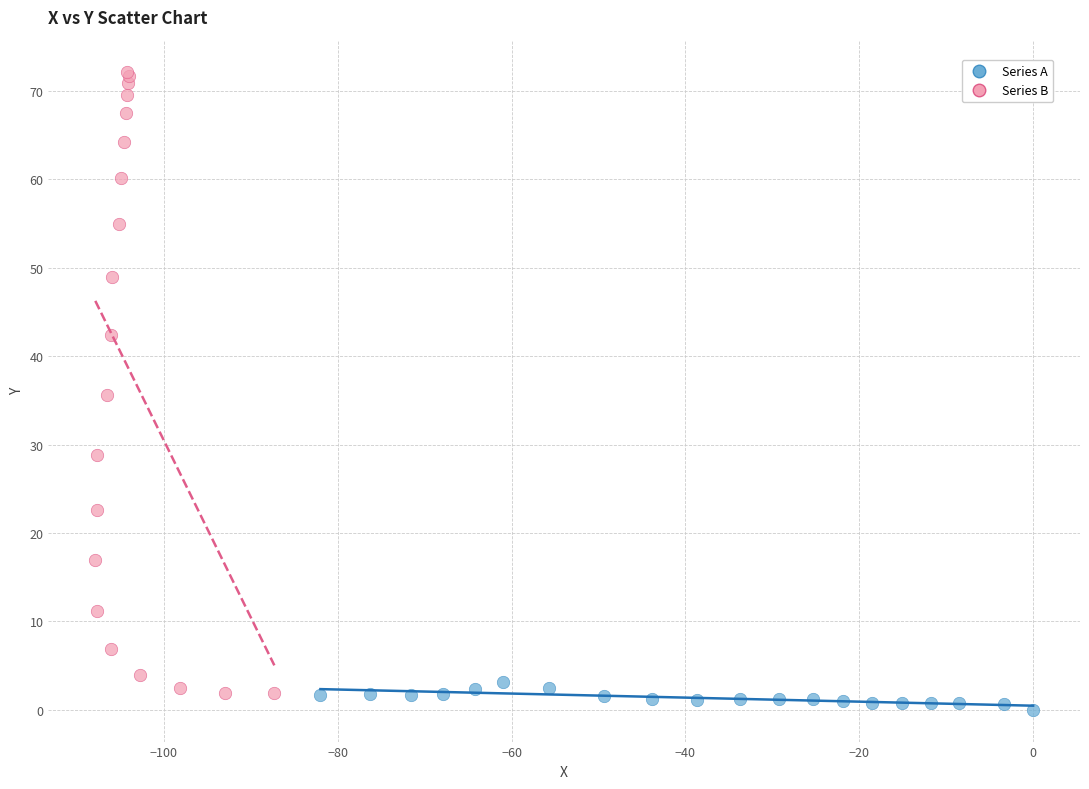

Which series has the widest spread of Y values?

Series B